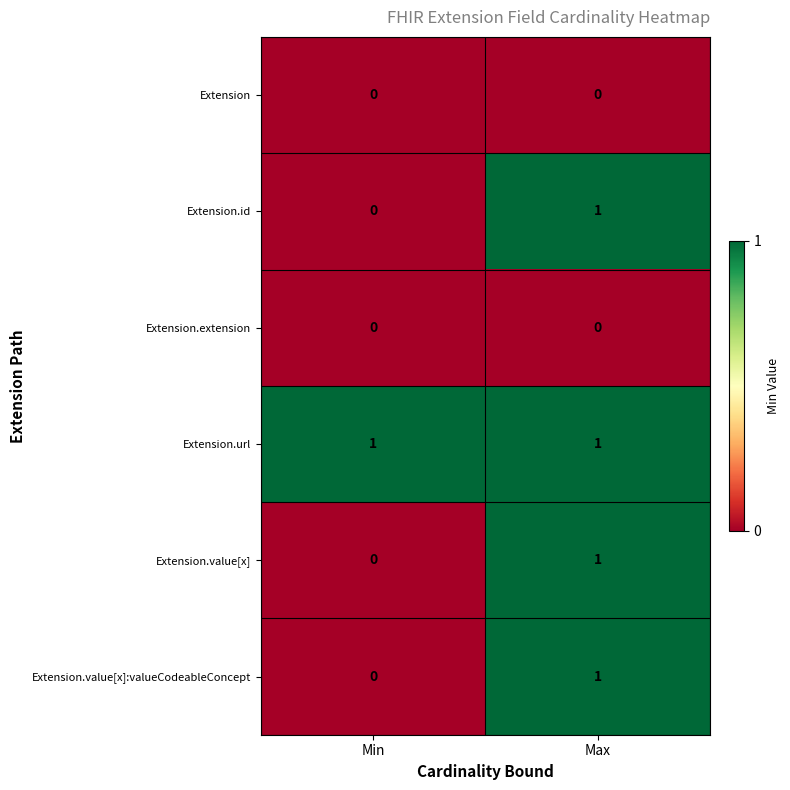

Is it true that Extension.id equals 0 at Min?

True